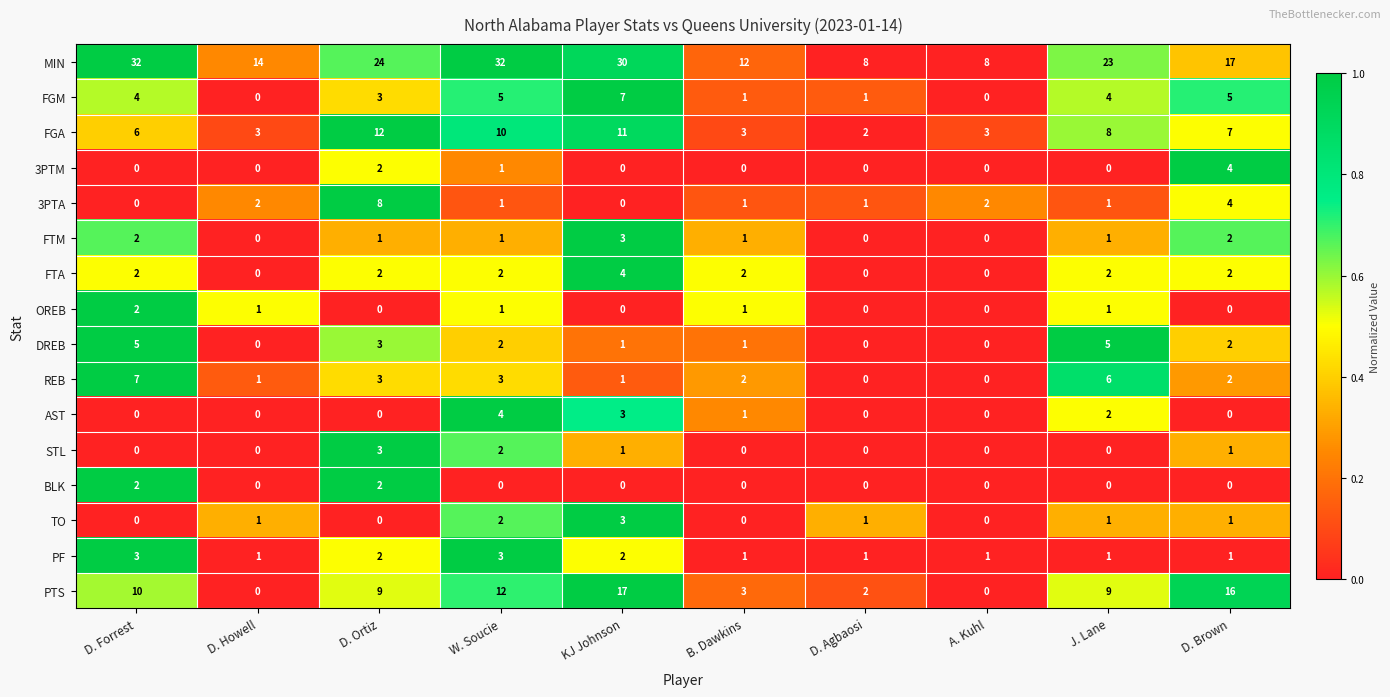

Which series changed the most between D. Forrest and KJ Johnson?

PTS